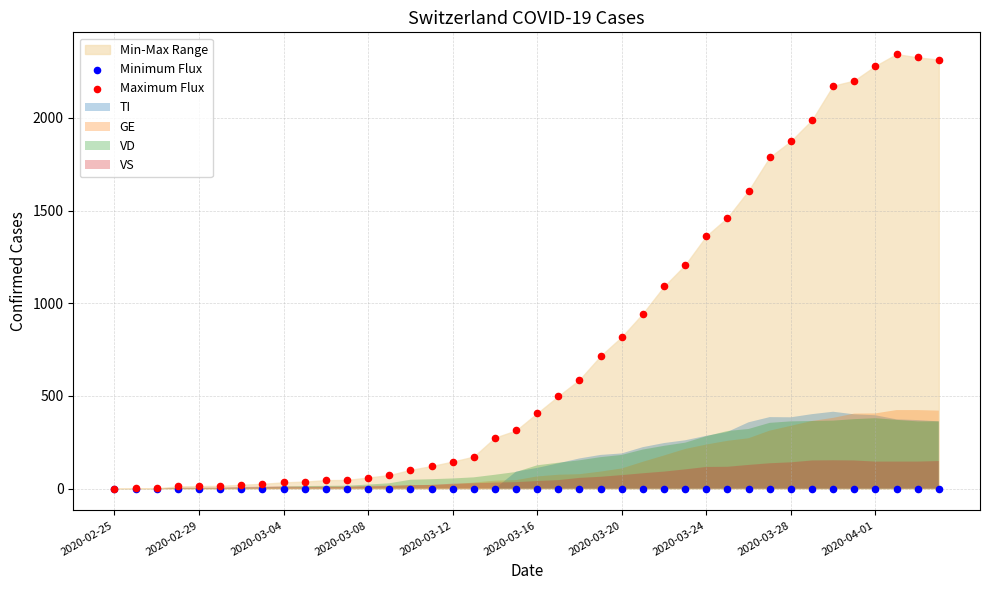

Across all series, what Y value is closest to 1172?

1207